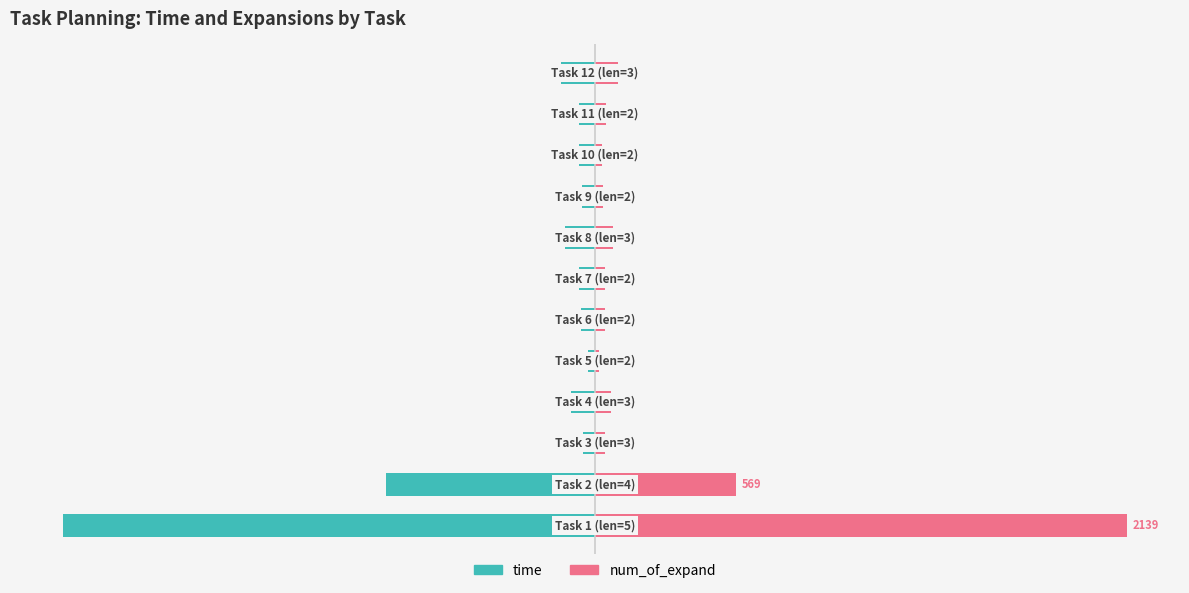

Does the chart contain stacked bars?

No